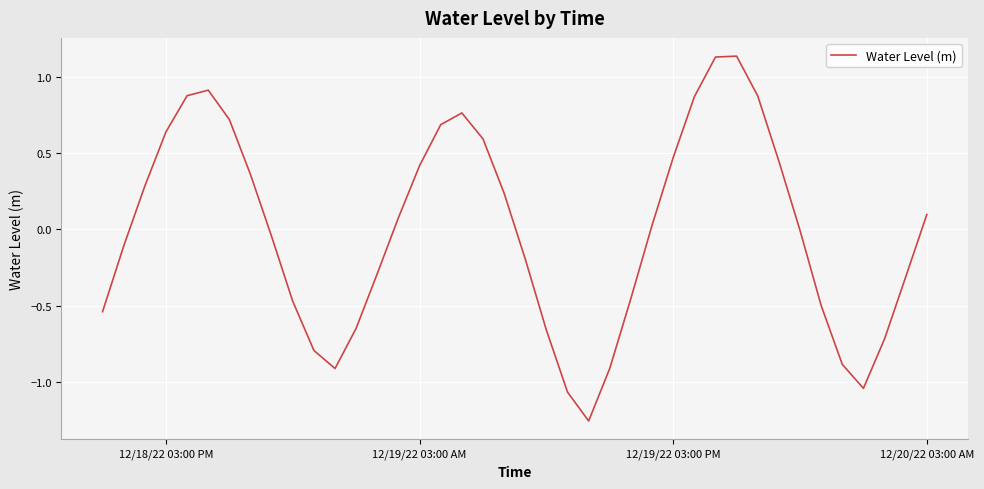

What is the difference between the maximum and minimum values?

2.4